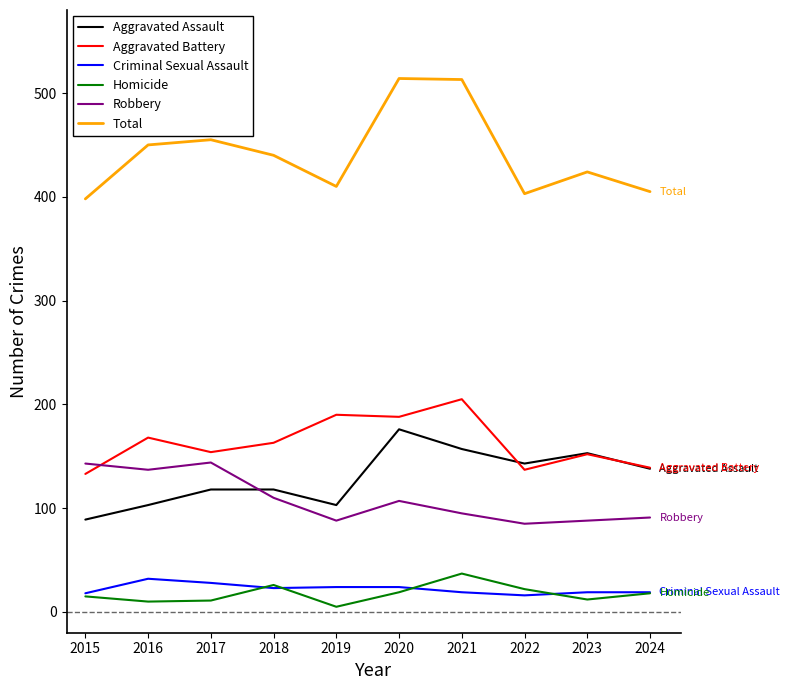

What is the approximate value of Total at 2017?

455